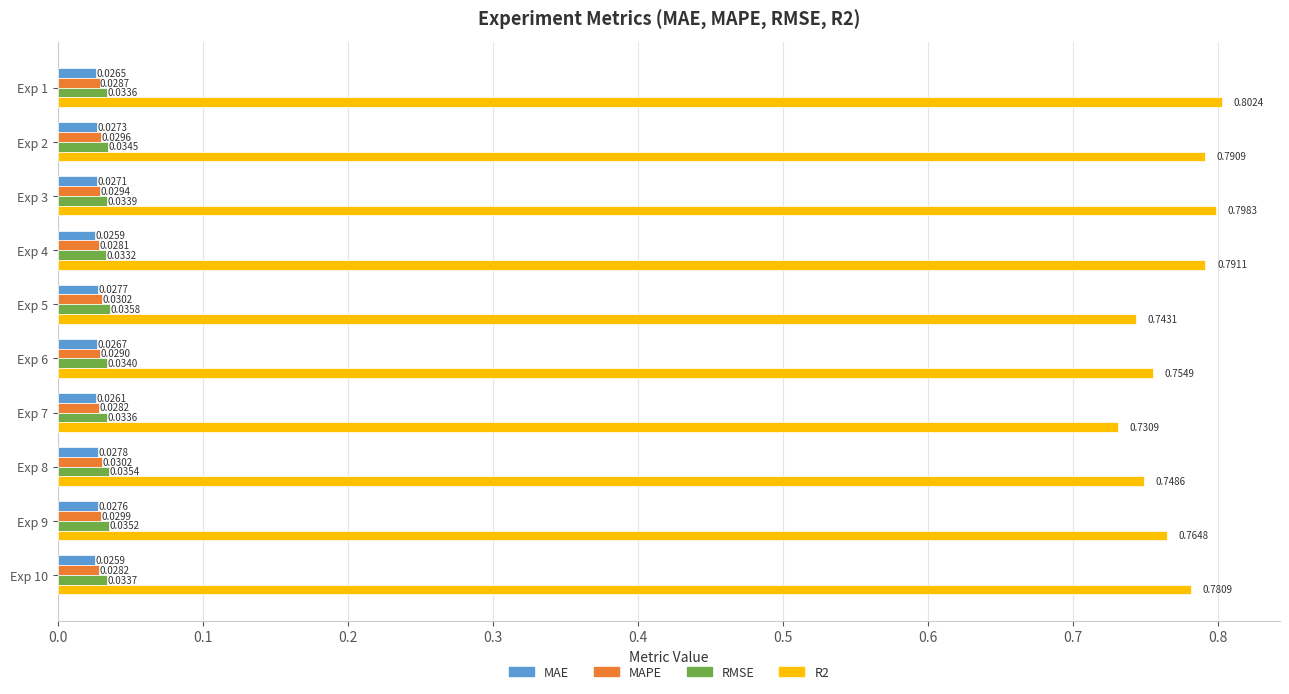

Rank the series by their maximum value, from lowest to highest.

MAE, MAPE, RMSE, R2